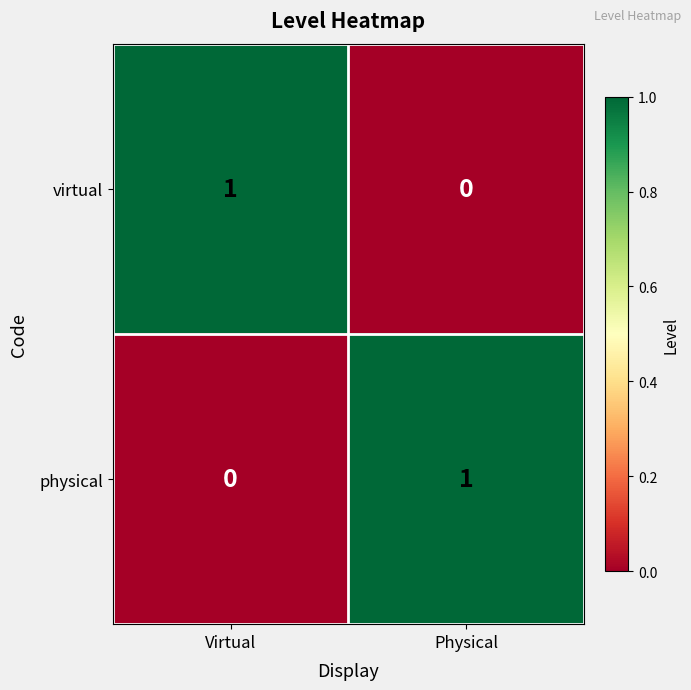

Count the number of data series in this chart.

2